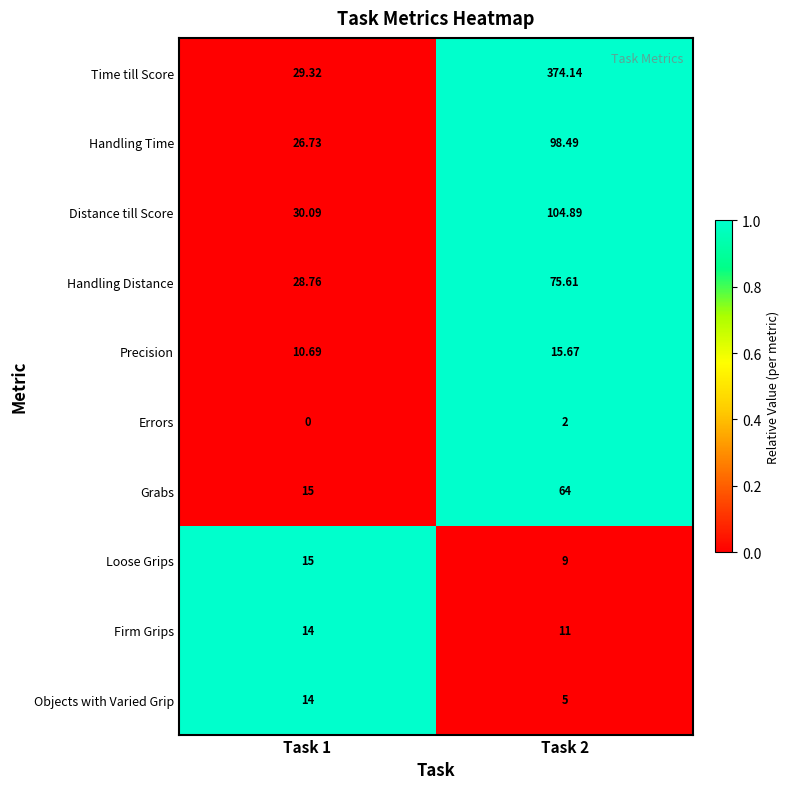

Is the value of Errors at Task 2 greater than the value of Handling Time at Task 2?

No